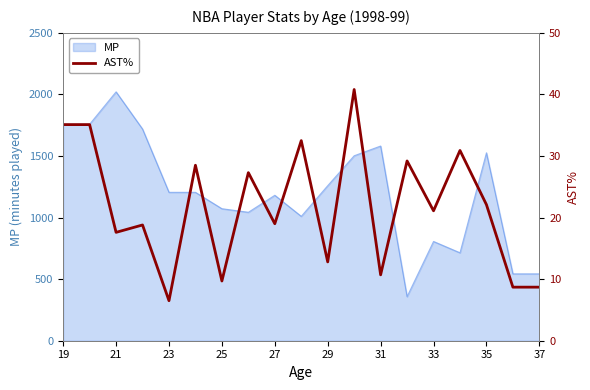

What is the maximum value for MP?

2021